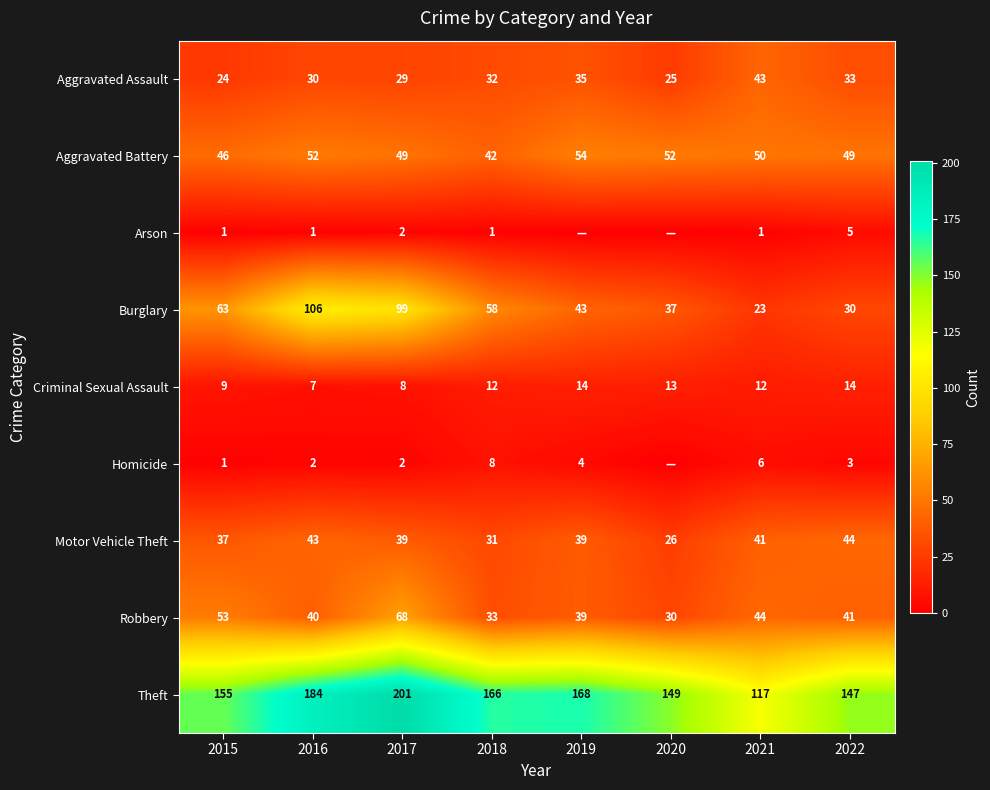

What is the total value across all series at 2018?

383